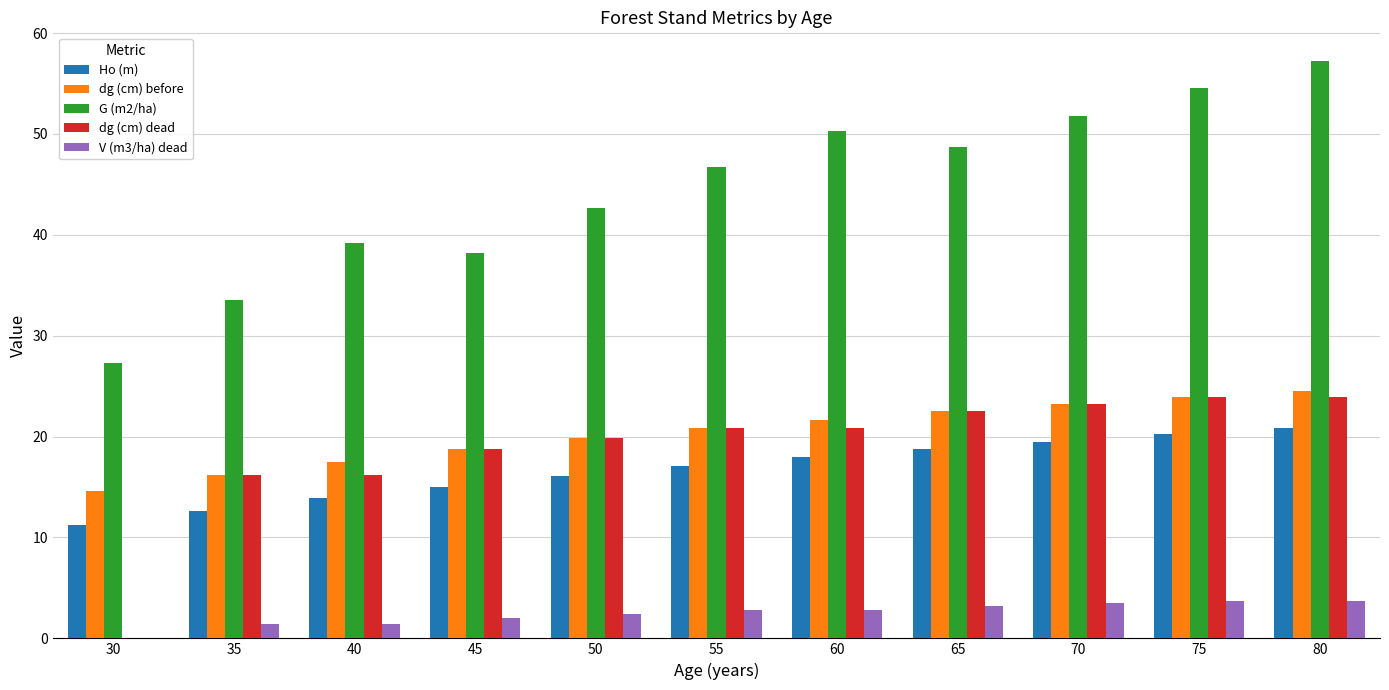

What value does the dg (cm) before series have at 40?

17.5